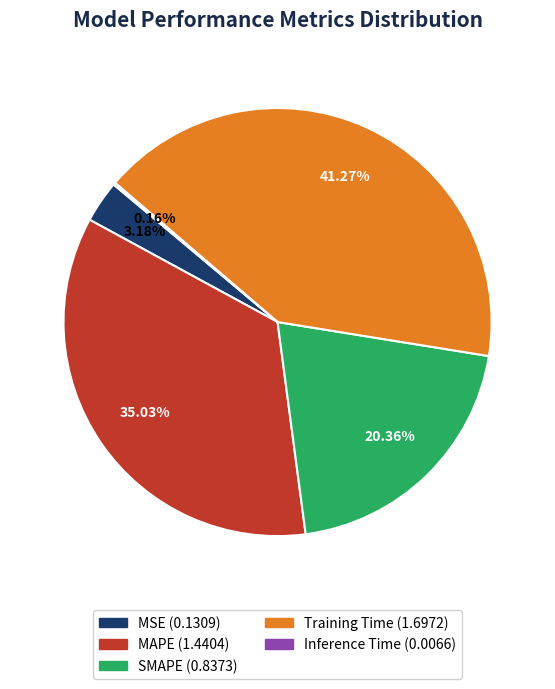

What is the ratio of the value at MAPE to the value at Training Time?

0.8